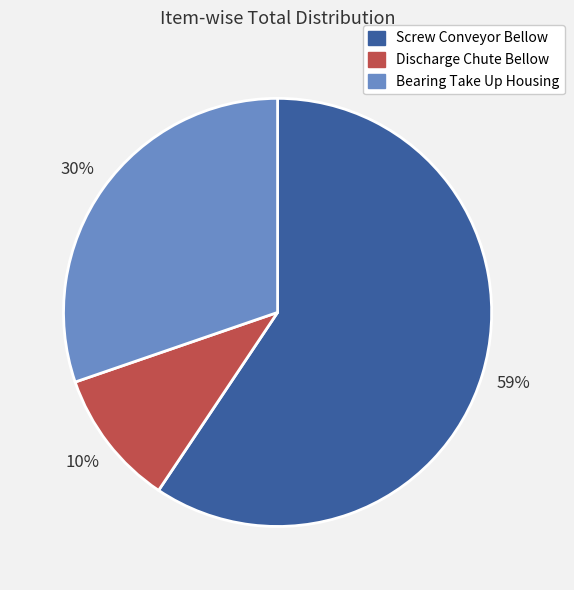

What is the ratio of the value at Discharge Chute Bellow to the value at Bearing Take Up Housing?

0.3